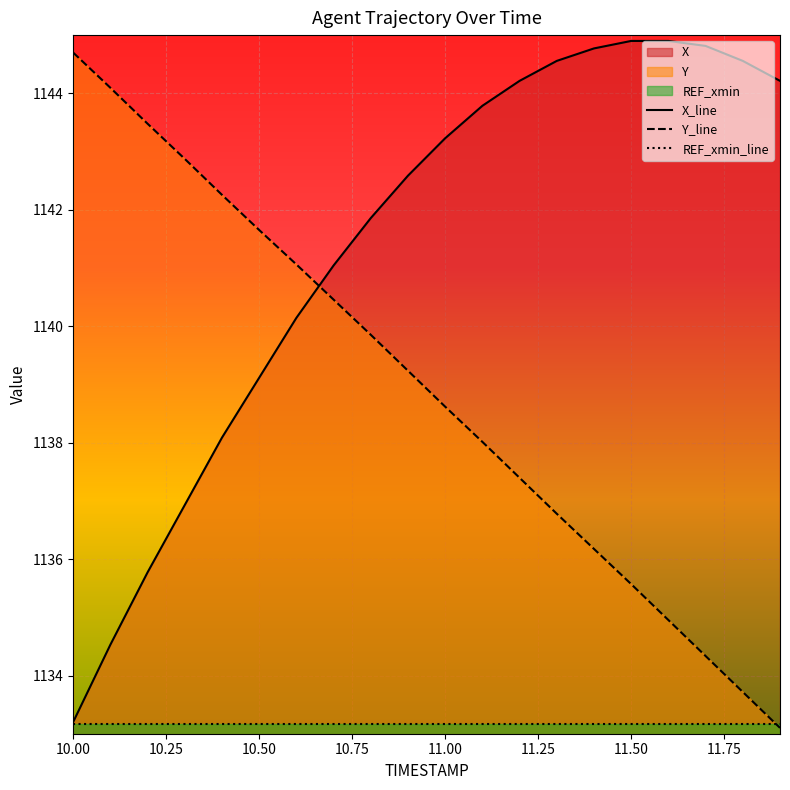

After their last crossing, which series has the higher values: X_line or Y_line?

X_line